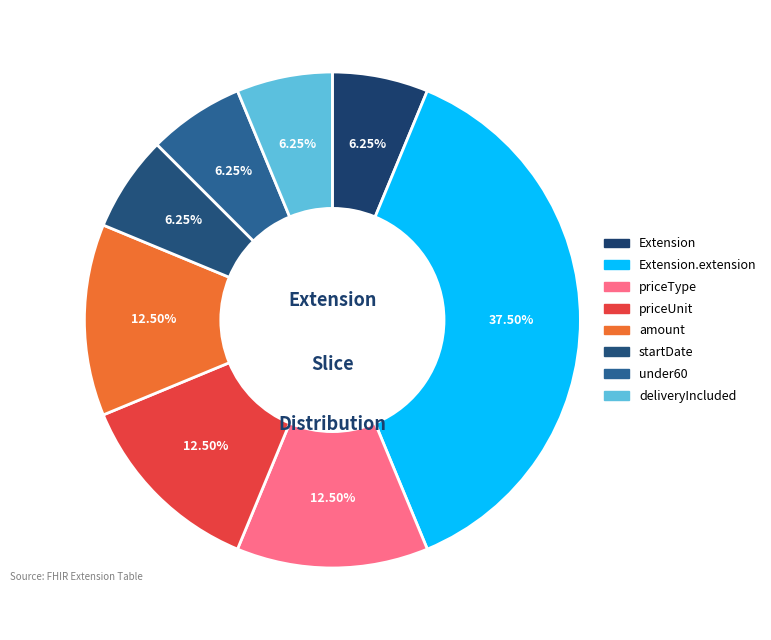

How many segments does this pie chart have?

8